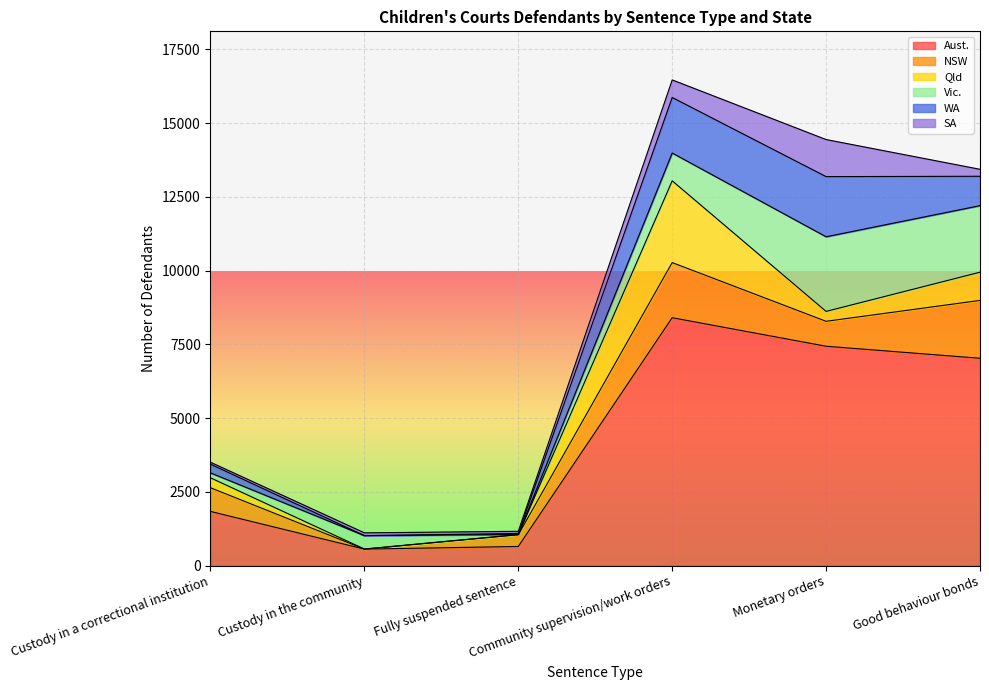

Which has a higher value, Custody in a correctional institution or Custody in the community?

Custody in a correctional institution